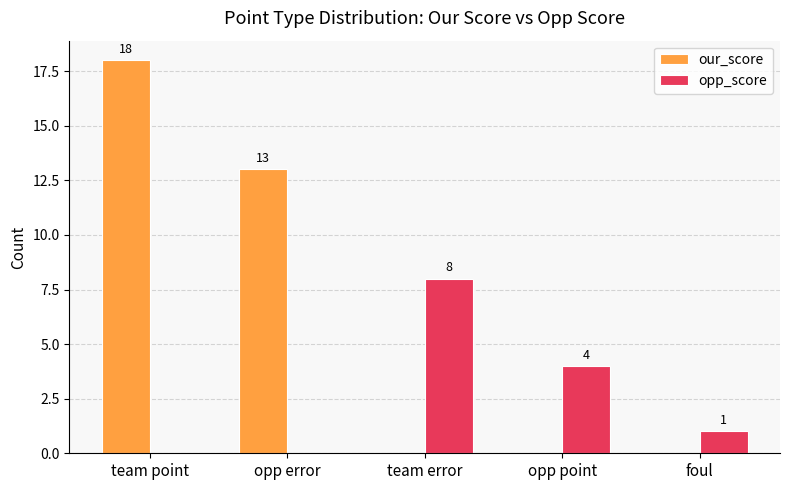

Which series changed the most between team point and team error?

our_score